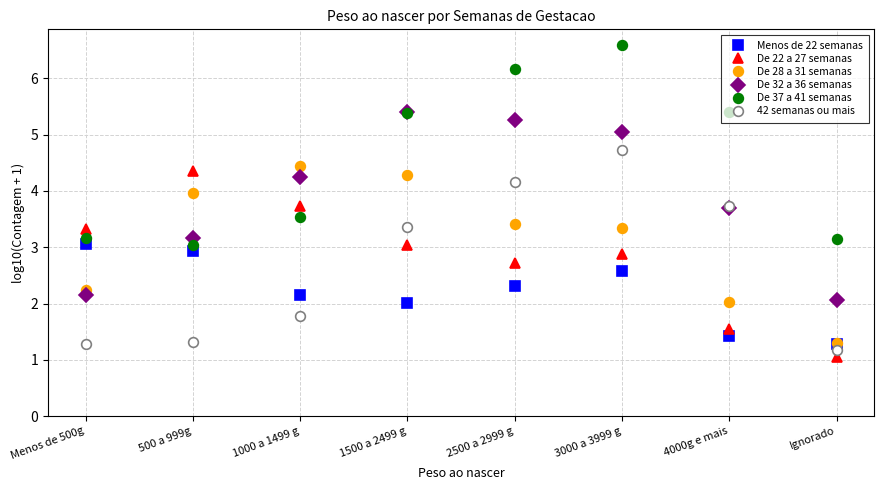

True or false: De 32 a 36 semanas has a value of 5.4 at 1500 a 2499 g.

True